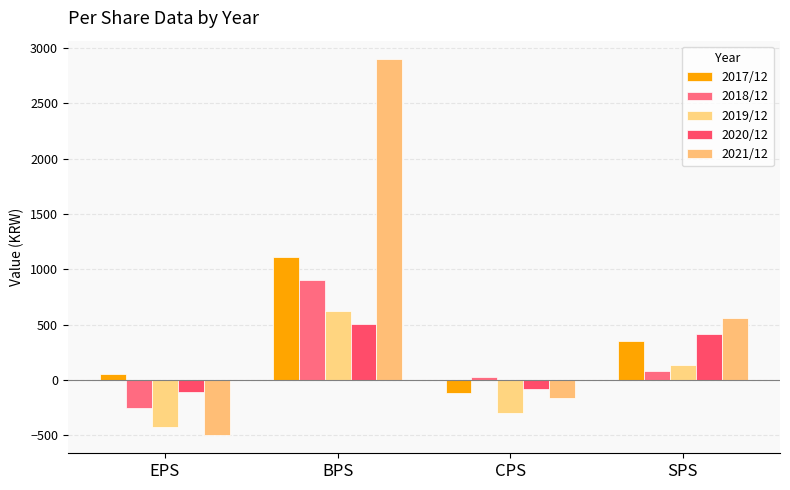

List the labels in order of 2019/12 value, largest first.

BPS, SPS, CPS, EPS